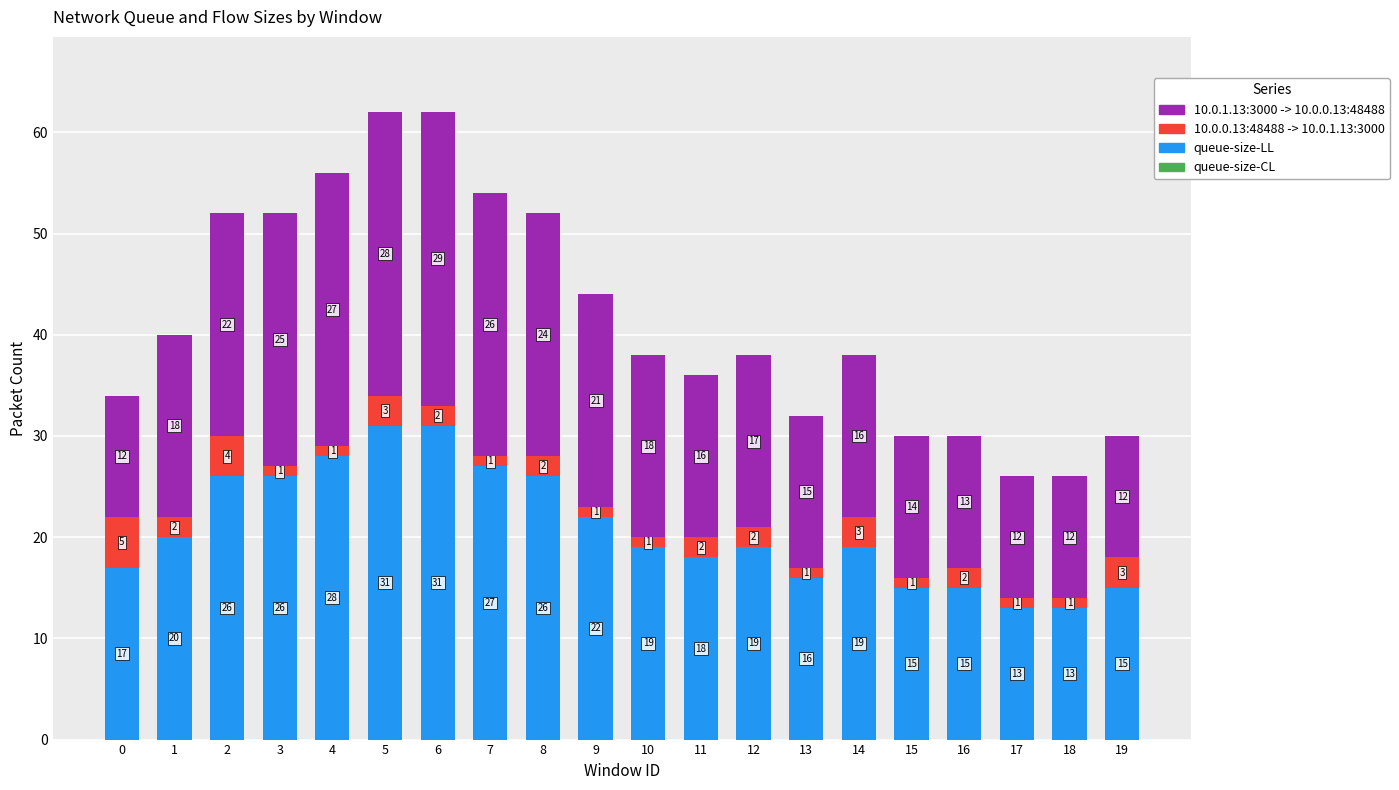

Reading right to left, list the values for the queue-size-LL series.

19=15	18=13	17=13	16=15	15=15	14=19	13=16	12=19	11=18	10=19	9=22	8=26	7=27	6=31	5=31	4=28	3=26	2=26	1=20	0=17